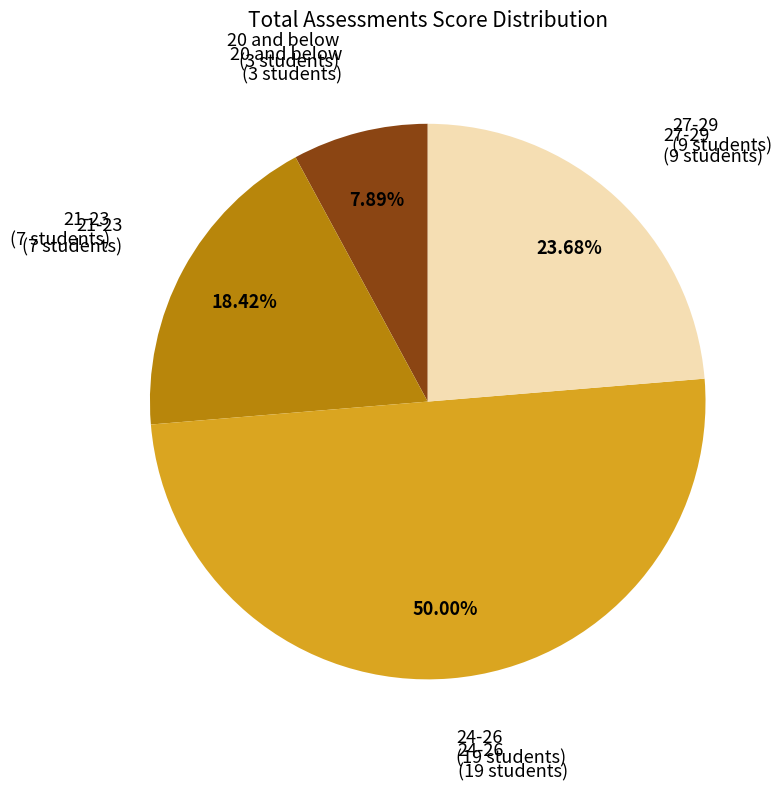

How many slices are in this pie chart?

4